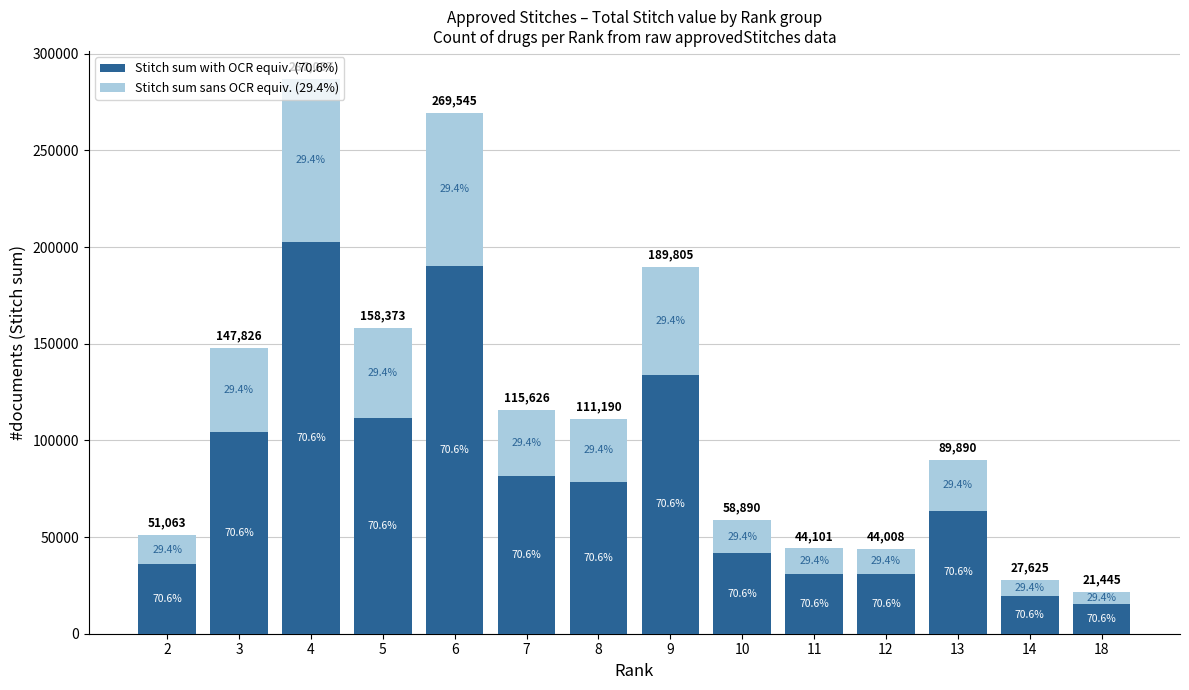

Is it true that Avg Stitch with OCR (70.6%) equals 63862.4 at 2?

False